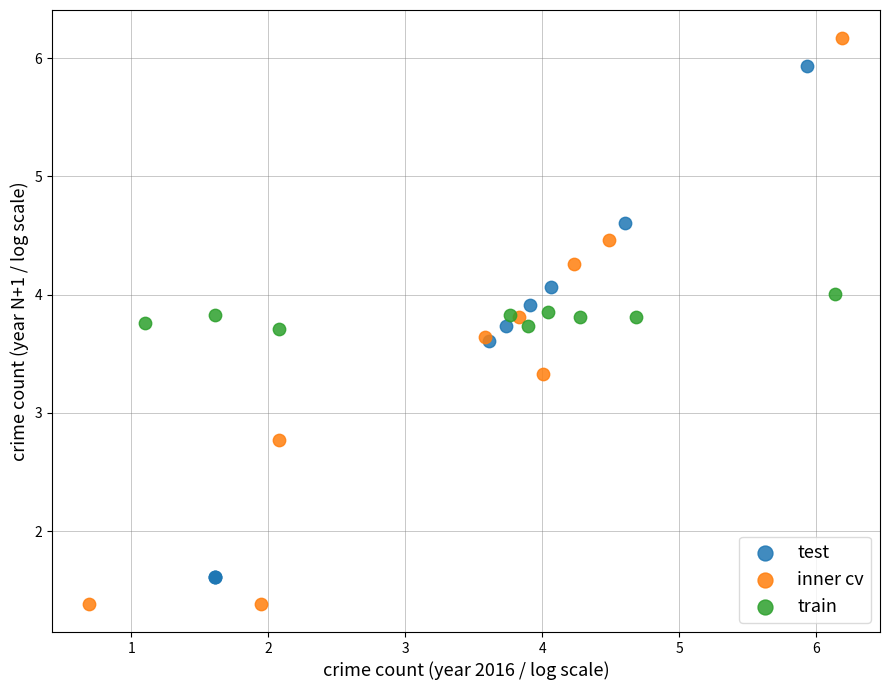

Which series reaches the maximum Y coordinate?

inner cv